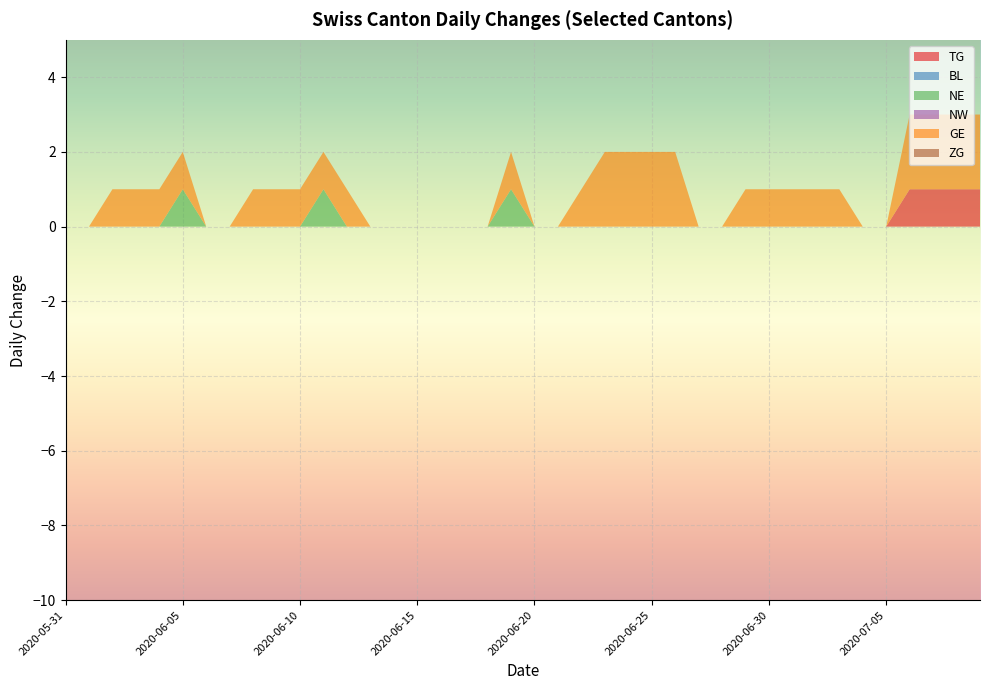

Reading left to right, transcribe all the data shown in this chart.

TG: 2020-05-31=0	2020-06-01=0	2020-06-02=0	2020-06-03=0	2020-06-04=0	2020-06-05=0	2020-06-06=0	2020-06-07=0	2020-06-08=0	2020-06-09=0	2020-06-10=0	2020-06-11=0	2020-06-12=0	2020-06-13=0	2020-06-14=0	2020-06-15=0	2020-06-16=0	2020-06-17=0	2020-06-18=0	2020-06-19=0	2020-06-20=0	2020-06-21=0	2020-06-22=0	2020-06-23=0	2020-06-24=0	2020-06-25=0	2020-06-26=0	2020-06-27=0	2020-06-28=0	2020-06-29=0	2020-06-30=0	2020-07-01=0	2020-07-02=0	2020-07-03=0	2020-07-04=0	2020-07-05=0	2020-07-06=1	2020-07-07=1	2020-07-08=1	2020-07-09=1
BL: 2020-05-31=0	2020-06-01=0	2020-06-02=0	2020-06-03=0	2020-06-04=0	2020-06-05=0	2020-06-06=0	2020-06-07=0	2020-06-08=0	2020-06-09=0	2020-06-10=0	2020-06-11=0	2020-06-12=0	2020-06-13=0	2020-06-14=0	2020-06-15=0	2020-06-16=0	2020-06-17=0	2020-06-18=0	2020-06-19=0	2020-06-20=0	2020-06-21=0	2020-06-22=0	2020-06-23=0	2020-06-24=0	2020-06-25=0	2020-06-26=0	2020-06-27=0	2020-06-28=0	2020-06-29=0	2020-06-30=0	2020-07-01=0	2020-07-02=0	2020-07-03=0	2020-07-04=0	2020-07-05=0	2020-07-06=0	2020-07-07=0	2020-07-08=0	2020-07-09=0
NE: 2020-05-31=0	2020-06-01=0	2020-06-02=0	2020-06-03=0	2020-06-04=0	2020-06-05=1	2020-06-06=0	2020-06-07=0	2020-06-08=0	2020-06-09=0	2020-06-10=0	2020-06-11=1	2020-06-12=0	2020-06-13=0	2020-06-14=0	2020-06-15=0	2020-06-16=0	2020-06-17=0	2020-06-18=0	2020-06-19=1	2020-06-20=0	2020-06-21=0	2020-06-22=0	2020-06-23=0	2020-06-24=0	2020-06-25=0	2020-06-26=0	2020-06-27=0	2020-06-28=0	2020-06-29=0	2020-06-30=0	2020-07-01=0	2020-07-02=0	2020-07-03=0	2020-07-04=0	2020-07-05=0	2020-07-06=0	2020-07-07=0	2020-07-08=0	2020-07-09=0
NW: 2020-05-31=0	2020-06-01=0	2020-06-02=0	2020-06-03=0	2020-06-04=0	2020-06-05=0	2020-06-06=0	2020-06-07=0	2020-06-08=0	2020-06-09=0	2020-06-10=0	2020-06-11=0	2020-06-12=0	2020-06-13=0	2020-06-14=0	2020-06-15=0	2020-06-16=0	2020-06-17=0	2020-06-18=0	2020-06-19=0	2020-06-20=0	2020-06-21=0	2020-06-22=0	2020-06-23=0	2020-06-24=0	2020-06-25=0	2020-06-26=0	2020-06-27=0	2020-06-28=0	2020-06-29=0	2020-06-30=0	2020-07-01=0	2020-07-02=0	2020-07-03=0	2020-07-04=0	2020-07-05=0	2020-07-06=0	2020-07-07=0	2020-07-08=0	2020-07-09=0
GE: 2020-05-31=0	2020-06-01=0	2020-06-02=1	2020-06-03=1	2020-06-04=1	2020-06-05=1	2020-06-06=0	2020-06-07=0	2020-06-08=1	2020-06-09=1	2020-06-10=1	2020-06-11=1	2020-06-12=1	2020-06-13=0	2020-06-14=0	2020-06-15=0	2020-06-16=0	2020-06-17=0	2020-06-18=0	2020-06-19=1	2020-06-20=0	2020-06-21=0	2020-06-22=1	2020-06-23=2	2020-06-24=2	2020-06-25=2	2020-06-26=2	2020-06-27=0	2020-06-28=0	2020-06-29=1	2020-06-30=1	2020-07-01=1	2020-07-02=1	2020-07-03=1	2020-07-04=0	2020-07-05=0	2020-07-06=2	2020-07-07=2	2020-07-08=2	2020-07-09=2
ZG: 2020-05-31=0	2020-06-01=0	2020-06-02=0	2020-06-03=0	2020-06-04=0	2020-06-05=0	2020-06-06=0	2020-06-07=0	2020-06-08=0	2020-06-09=0	2020-06-10=0	2020-06-11=0	2020-06-12=0	2020-06-13=0	2020-06-14=0	2020-06-15=0	2020-06-16=0	2020-06-17=0	2020-06-18=0	2020-06-19=0	2020-06-20=0	2020-06-21=0	2020-06-22=0	2020-06-23=0	2020-06-24=0	2020-06-25=0	2020-06-26=0	2020-06-27=0	2020-06-28=0	2020-06-29=0	2020-06-30=0	2020-07-01=0	2020-07-02=0	2020-07-03=0	2020-07-04=0	2020-07-05=0	2020-07-06=0	2020-07-07=0	2020-07-08=0	2020-07-09=0